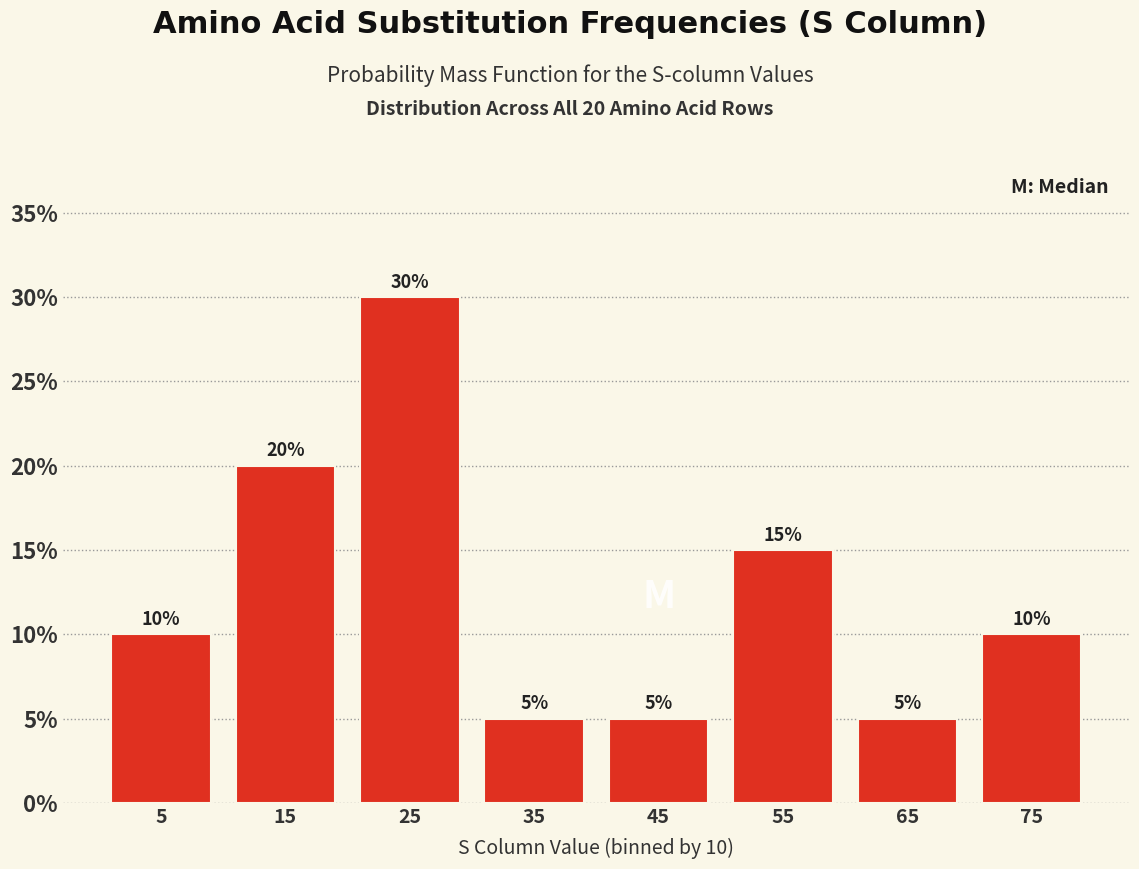

Over which range of the x-axis is the bar tallest?

20 to 30